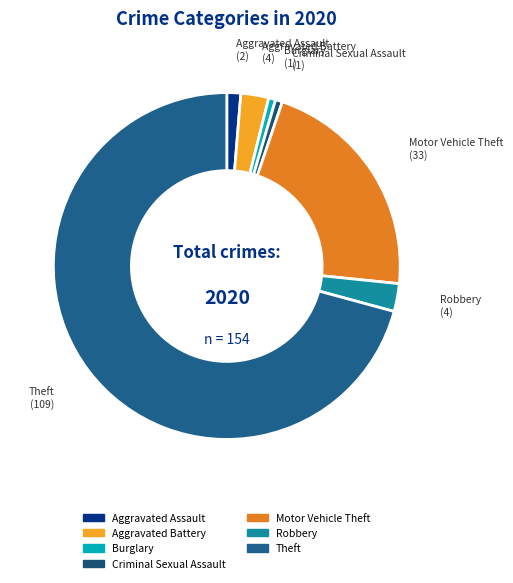

Is there a majority slice in this chart?

Yes